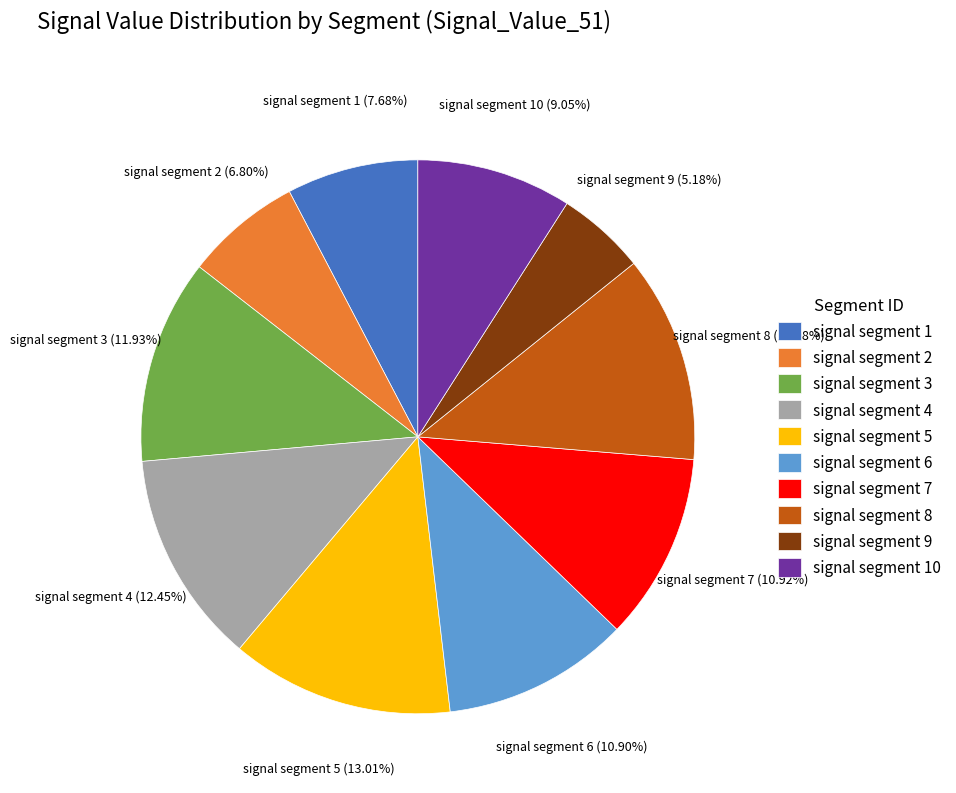

The signal segment 1 slice represents 8% of the pie. True or false?

True